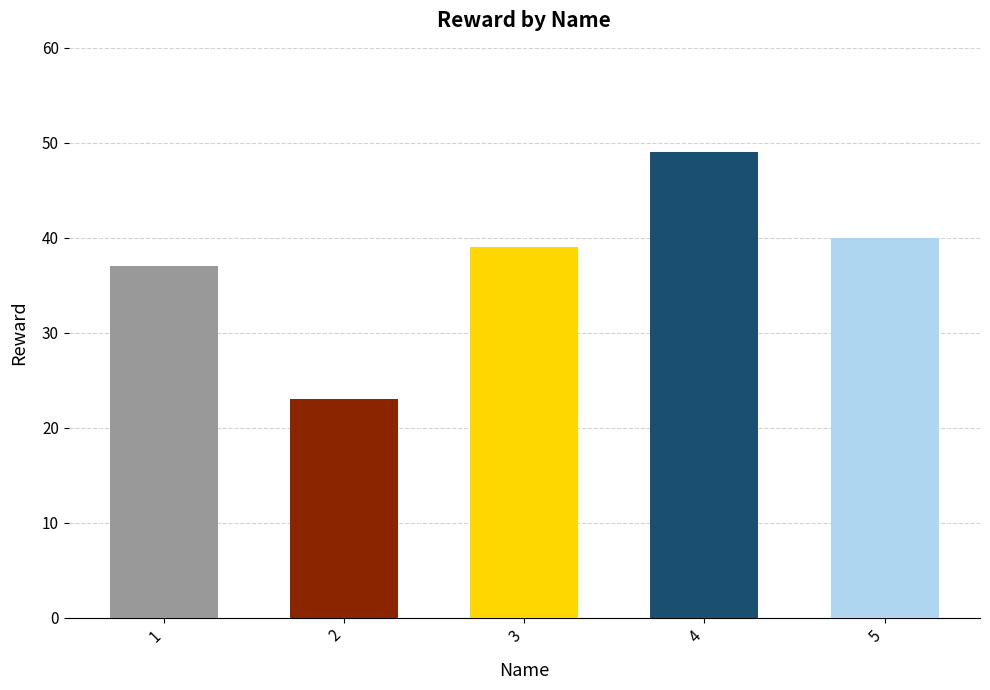

How many bars are there in total?

5